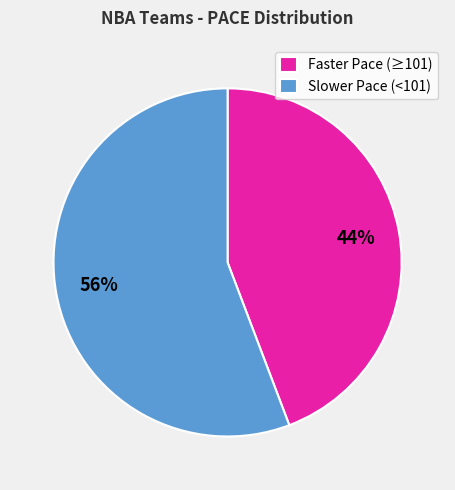

To the nearest percent, what is the difference between the Slower Pace (<101) and Faster Pace (≥101) slice percentages?

12%